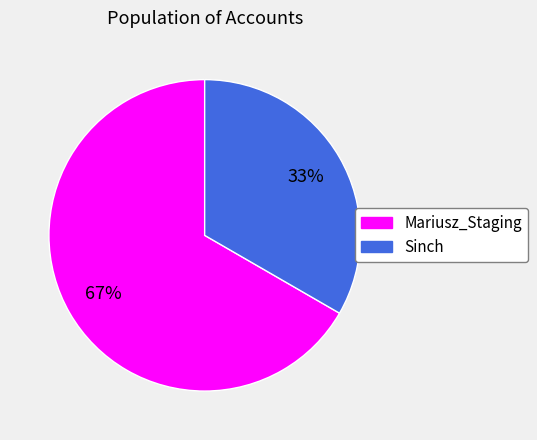

What is the smallest slice in the pie chart?

Sinch